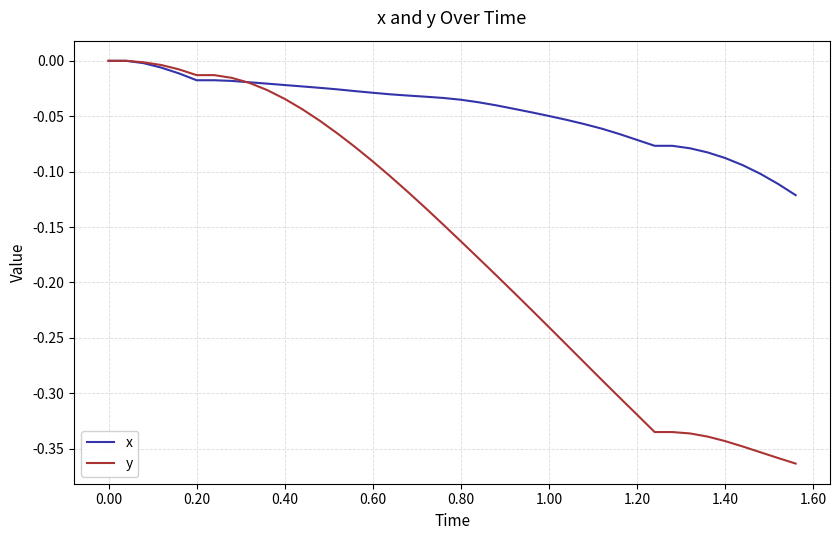

Which series has the largest total across all categories?

x